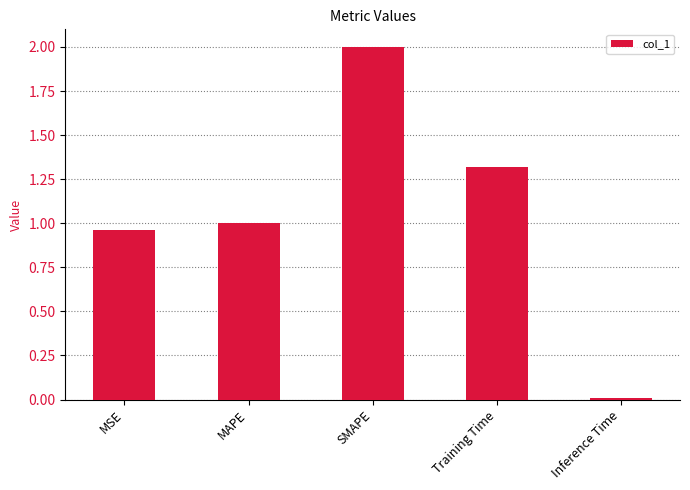

Which label corresponds to the smallest value in the chart?

Inference Time